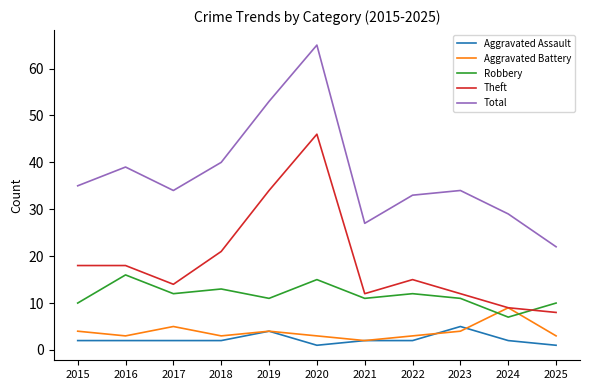

Which series changed the most between 2016 and 2024?

Total